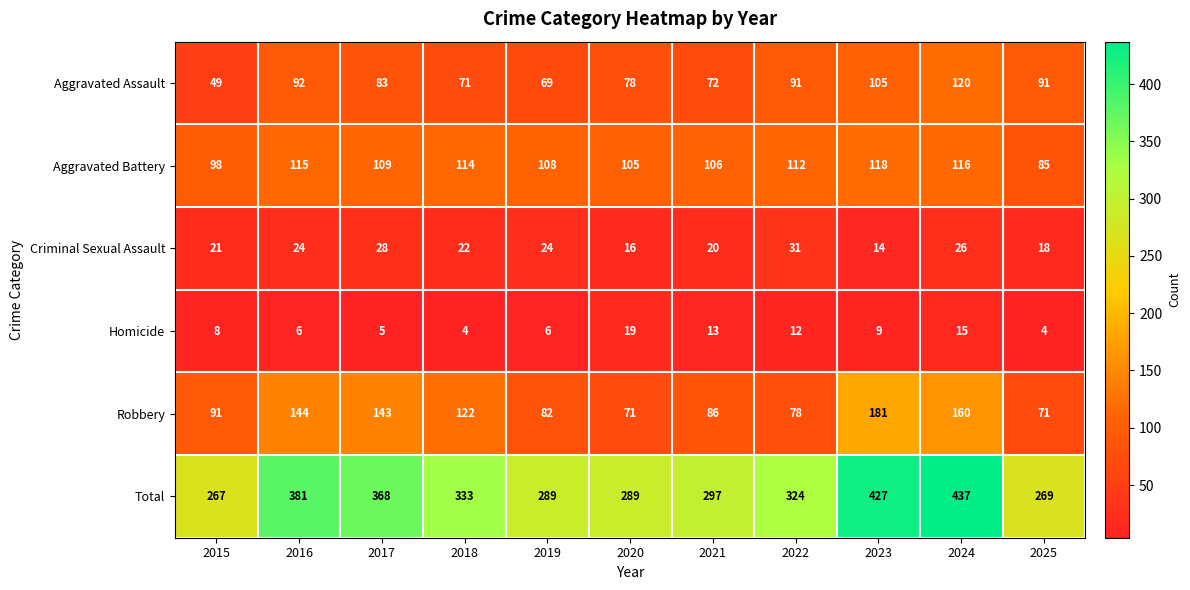

Count the number of data series in this chart.

6